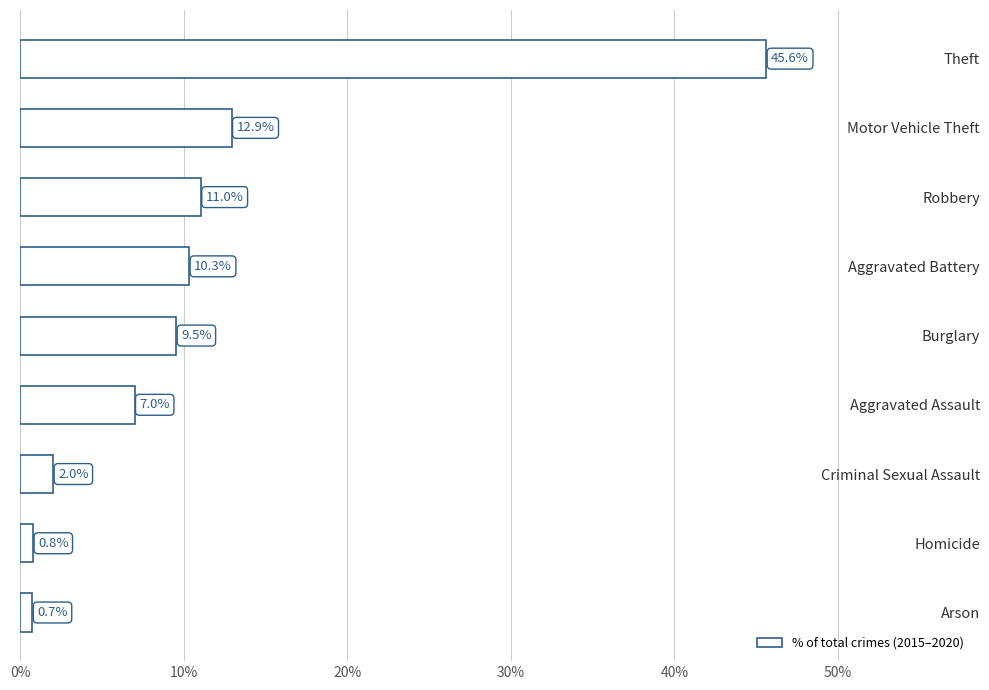

List the labels in order of value, largest first.

Theft, Motor Vehicle Theft, Robbery, Aggravated Battery, Burglary, Aggravated Assault, Criminal Sexual Assault, Homicide, Arson